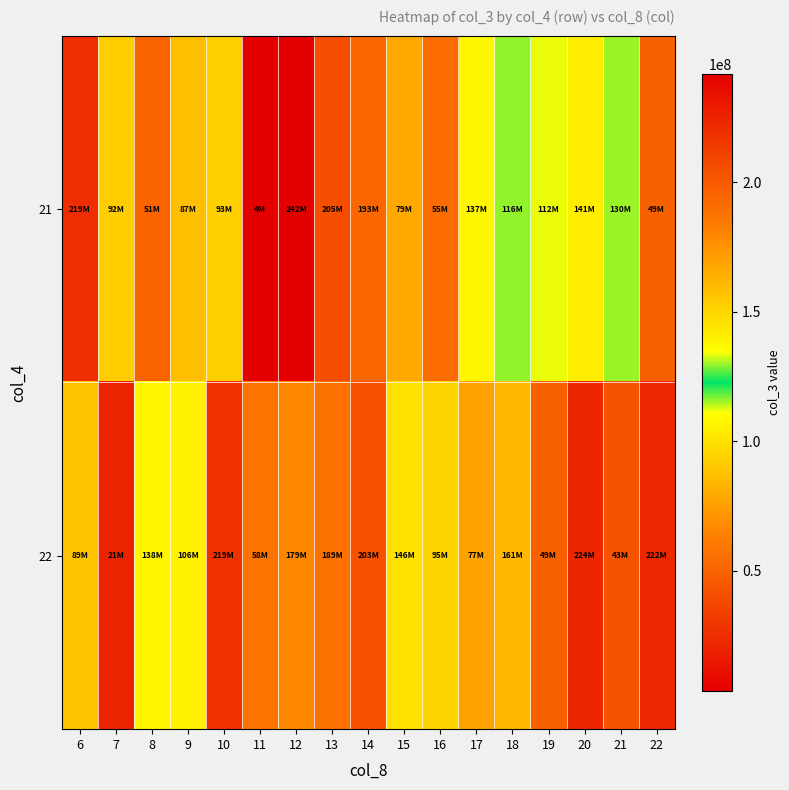

Rank the series by their average value, from highest to lowest.

22, 21